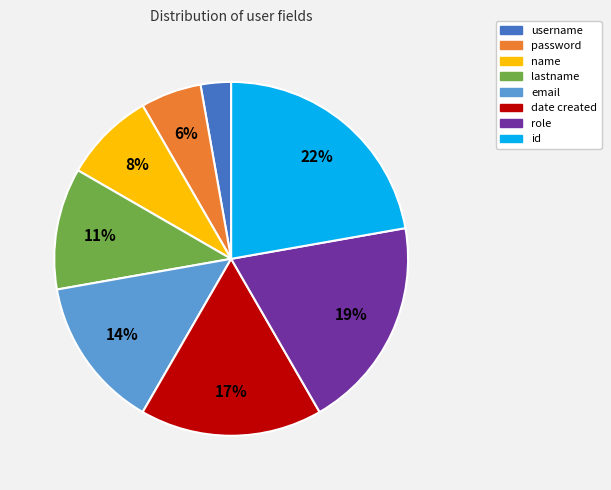

Between role and email, which is larger?

role